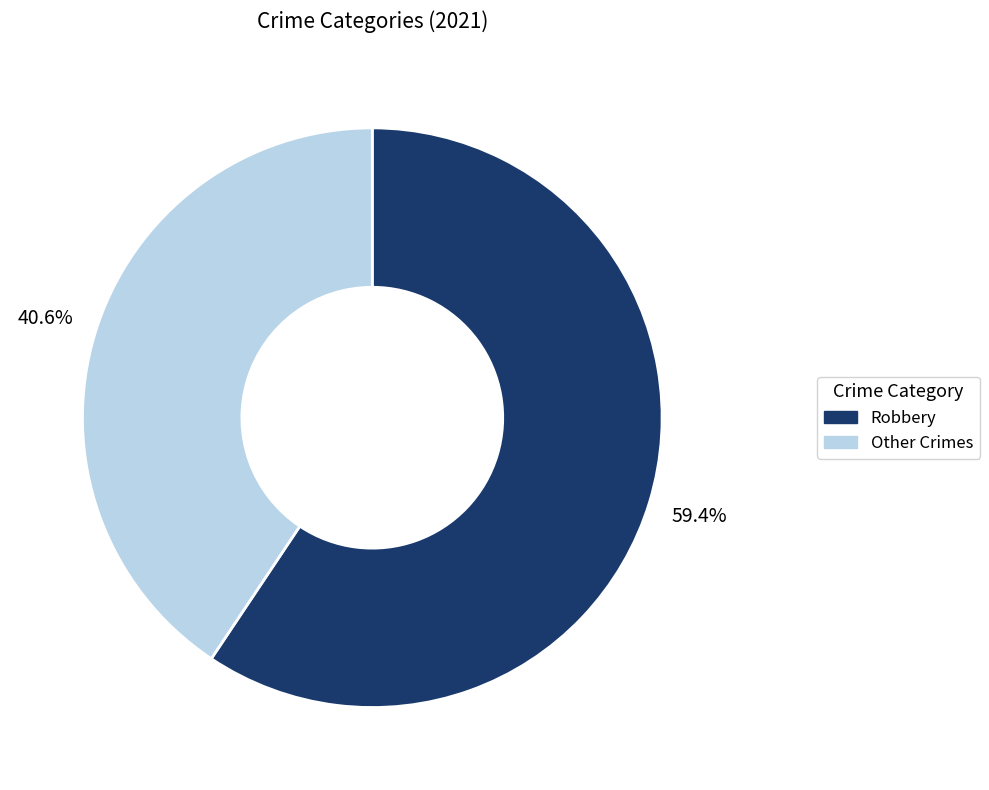

Which category accounts for the majority?

Robbery